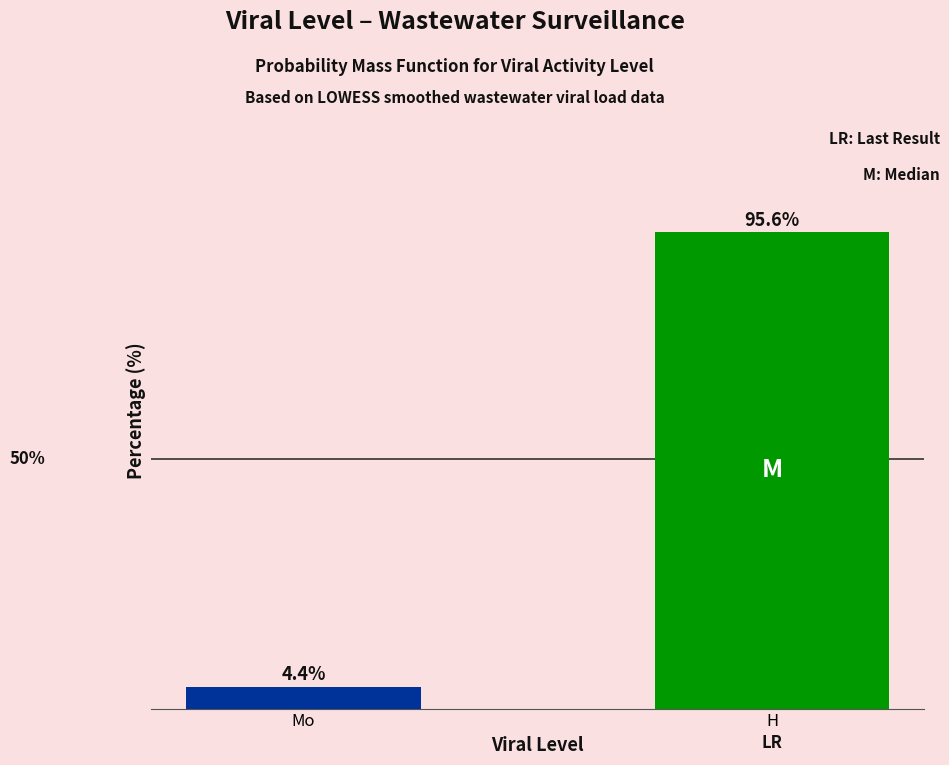

Rank the categories by value from highest to lowest.

H, Mo